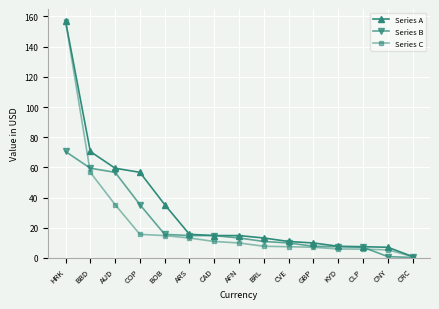

At COP, list the series in order from largest to smallest.

Series A, Series B, Series C